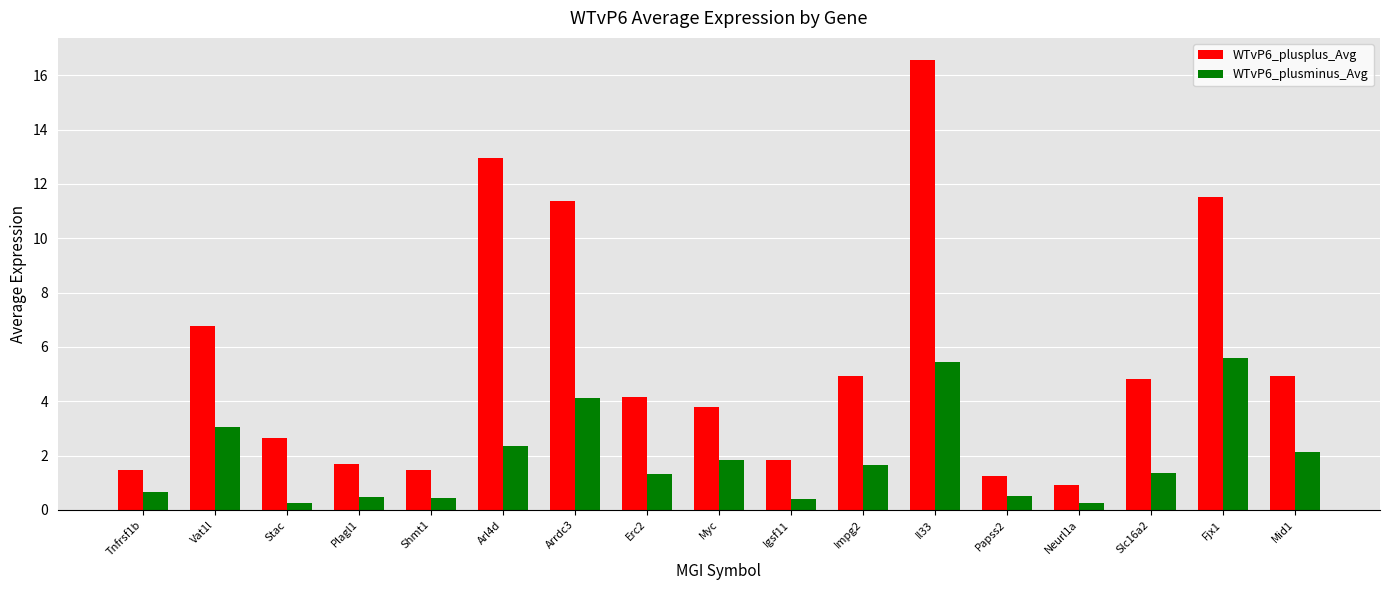

What is the approximate value of WTvP6_plusplus_Avg at Papss2?

1.2